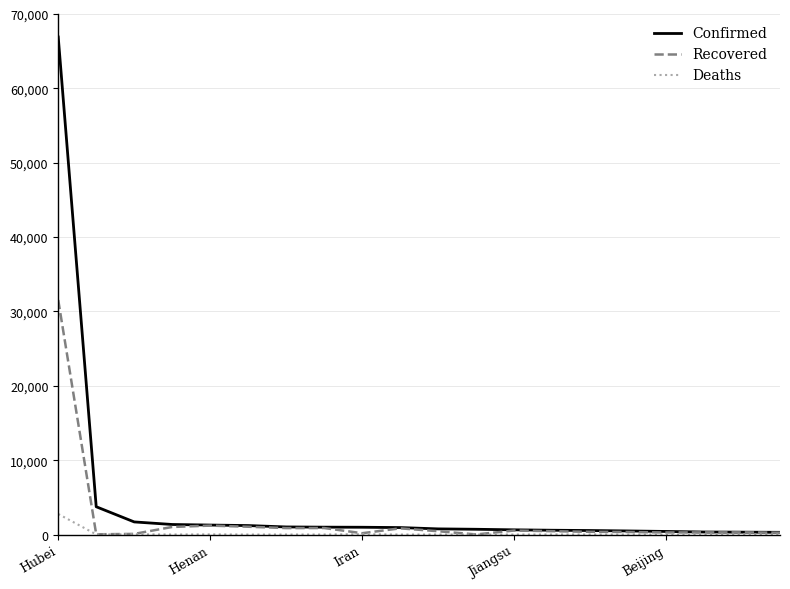

List the series in order of their peak value, lowest first.

Deaths, Recovered, Confirmed